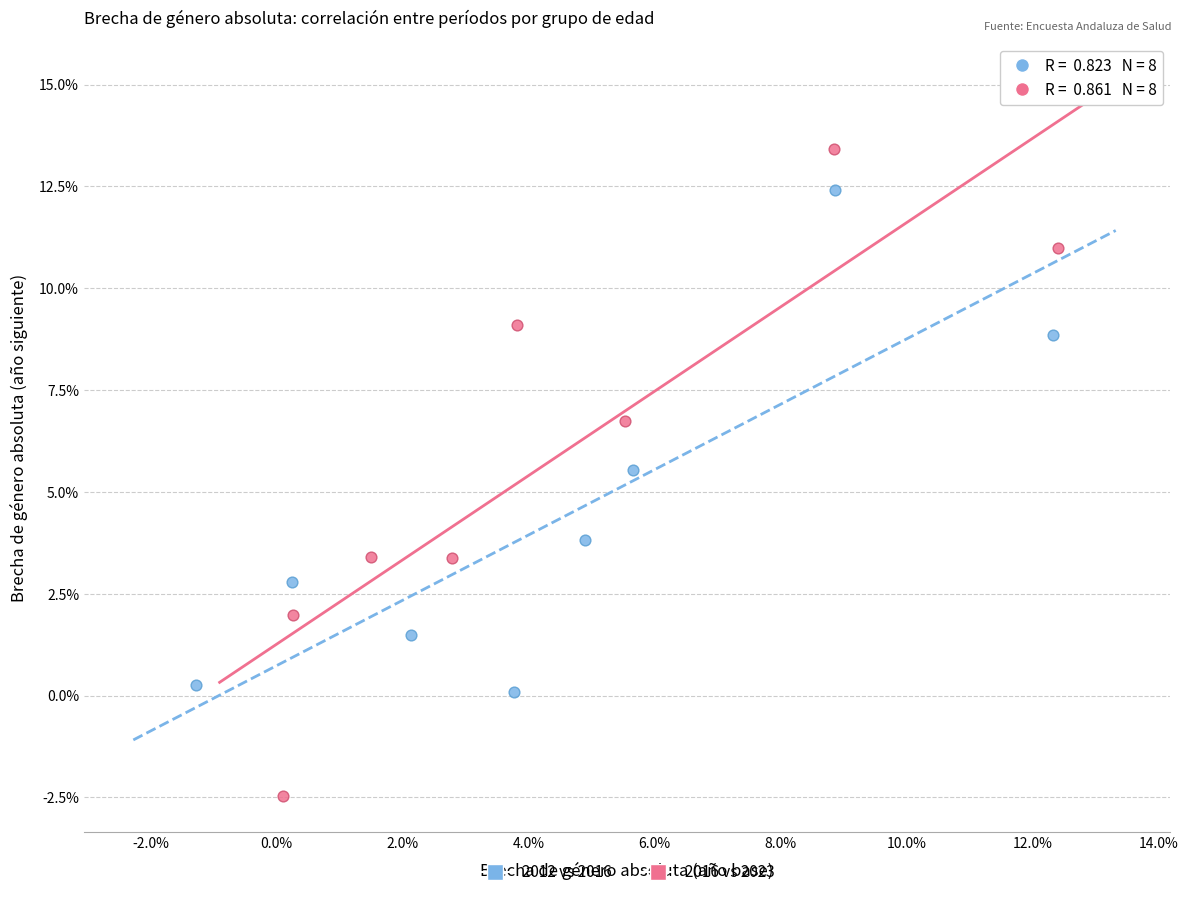

What are all the series names shown in the legend?

2012 vs 2016, 2016 vs 2023